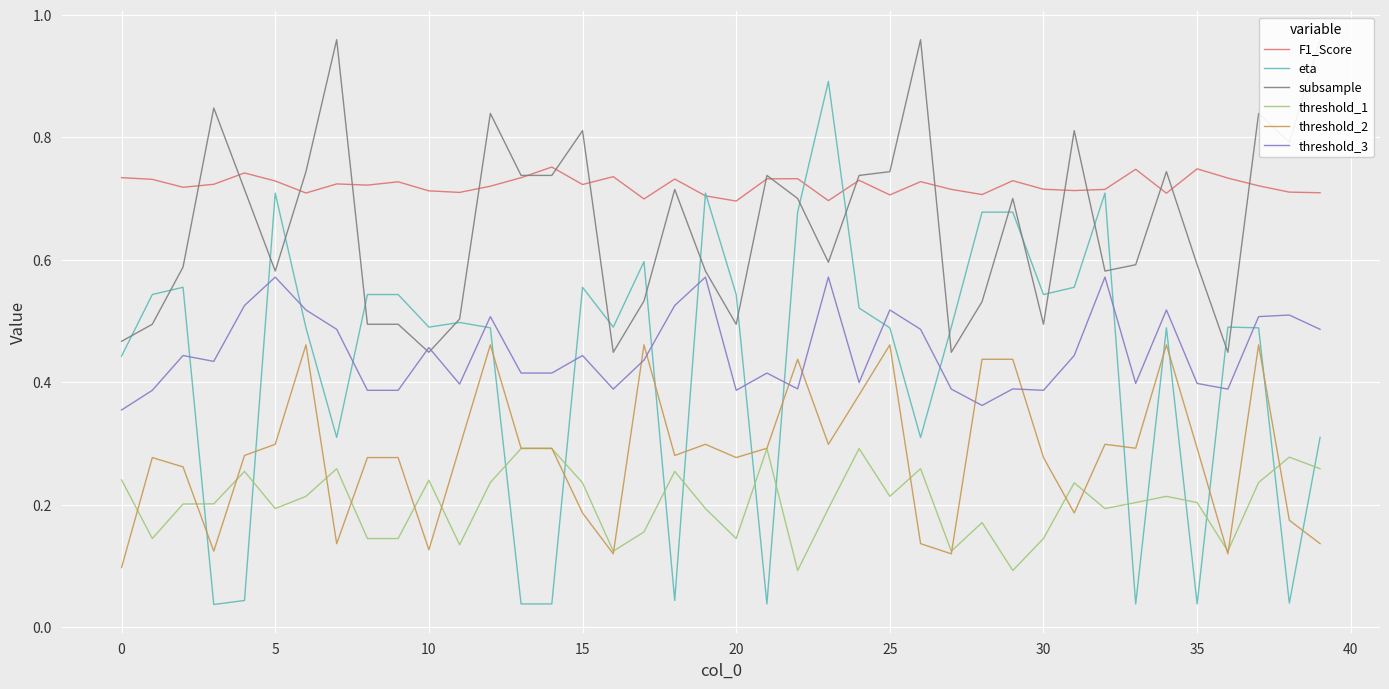

What are all the series names shown in the legend?

F1_Score, eta, subsample, threshold_1, threshold_2, threshold_3